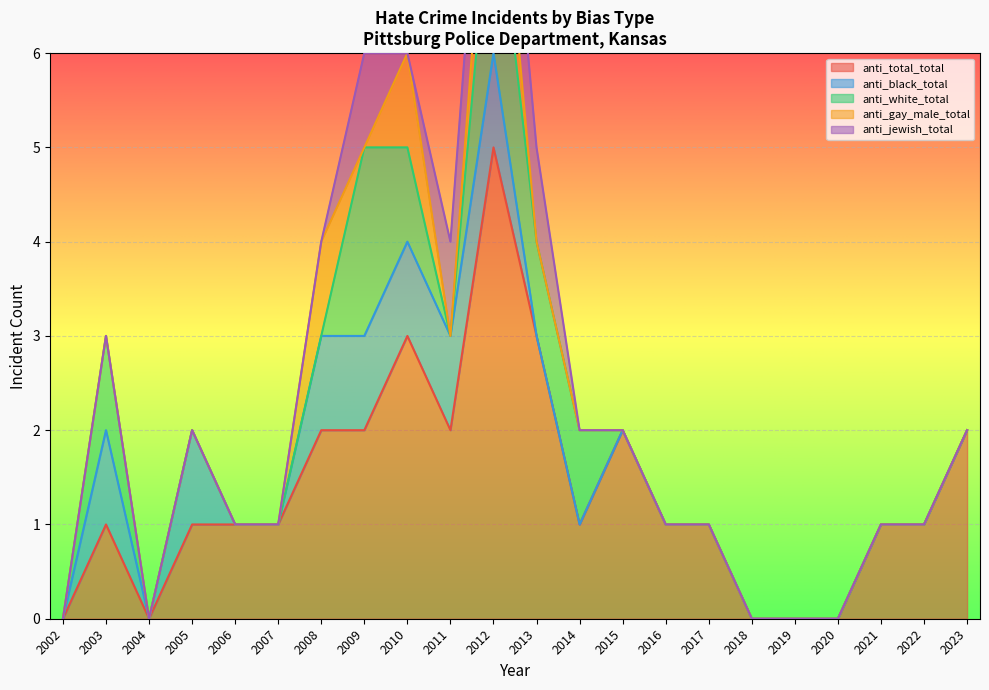

Is it true that anti_total_total equals 3 at 2019?

False